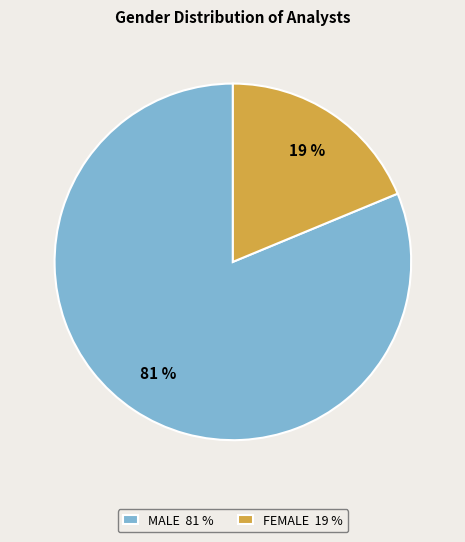

Which slice is the largest?

MALE 81 %